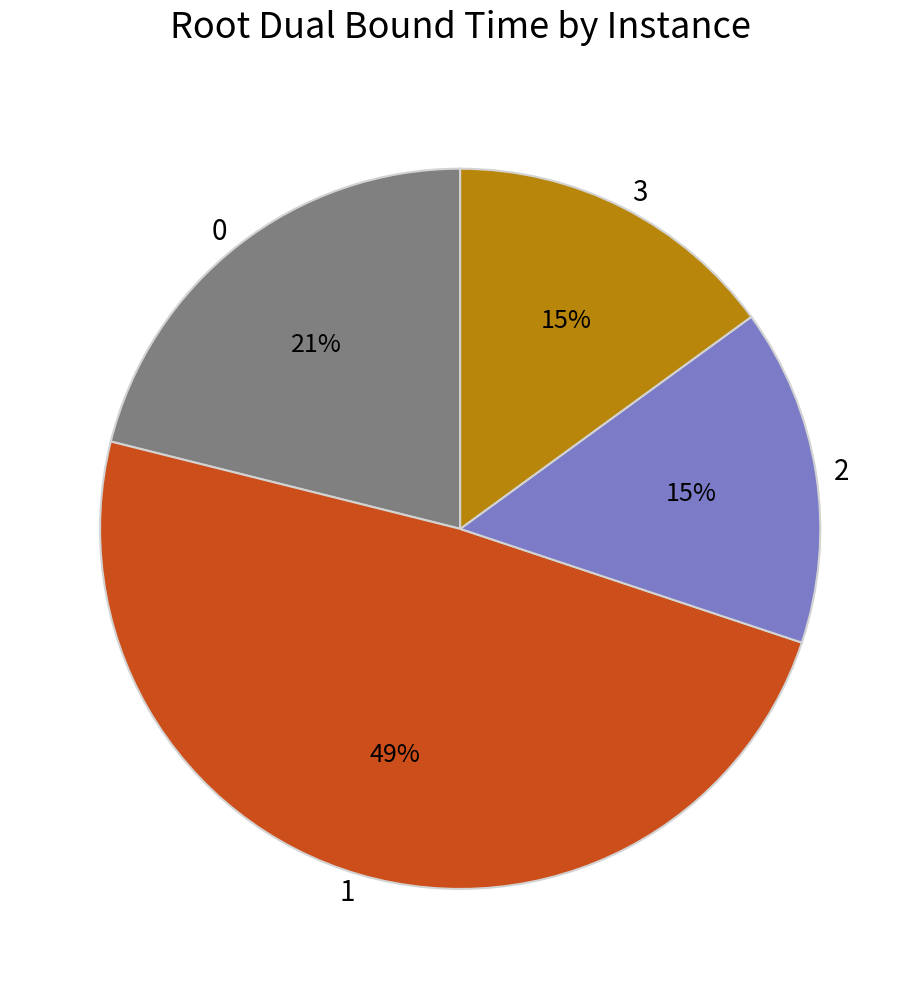

Is it true that 3 is 15% of the pie?

True